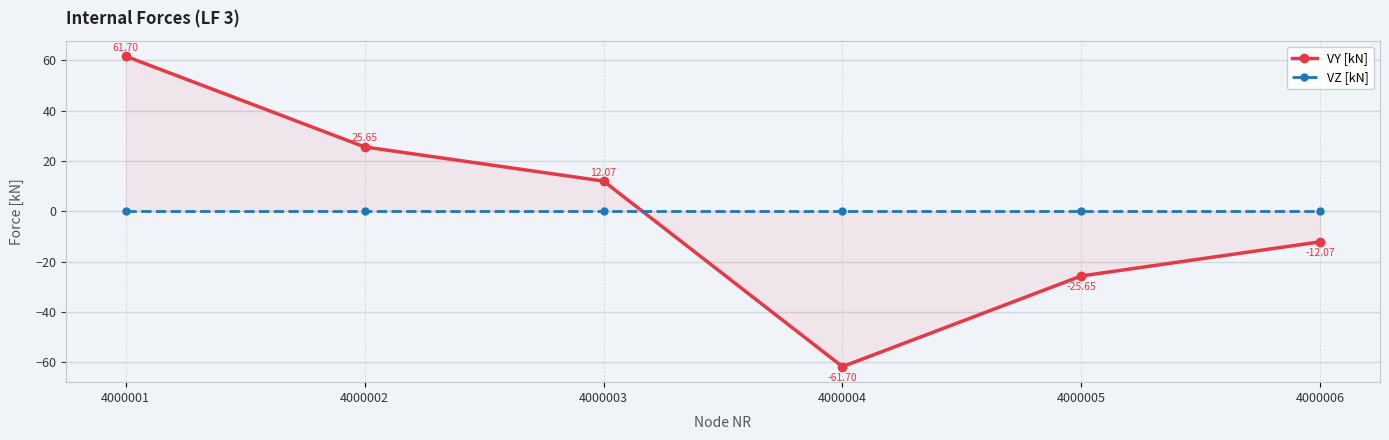

What is the total value across all series at 4000005?

-25.6